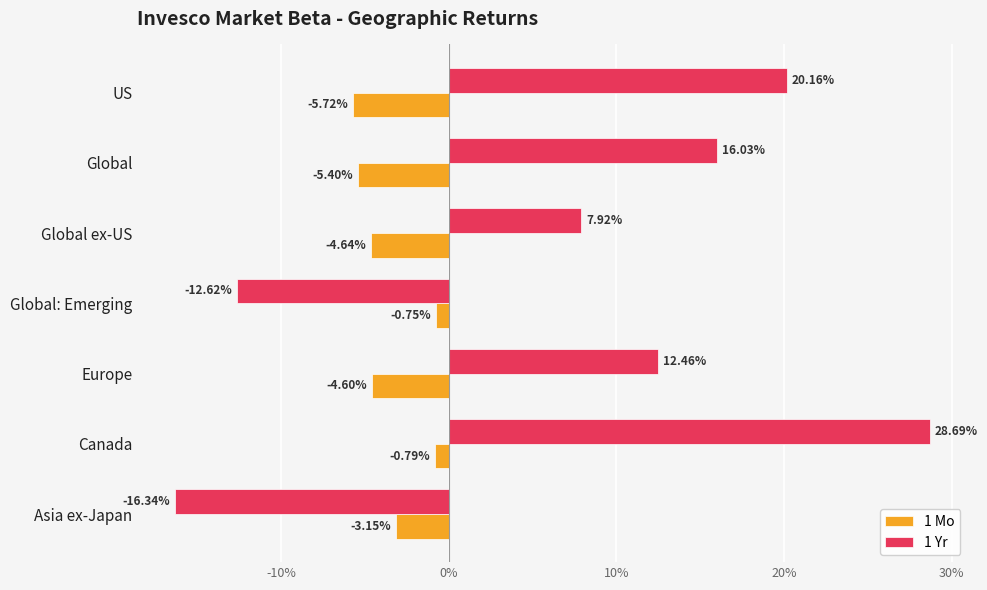

What are all the series names shown in the legend?

1 Mo, 1 Yr